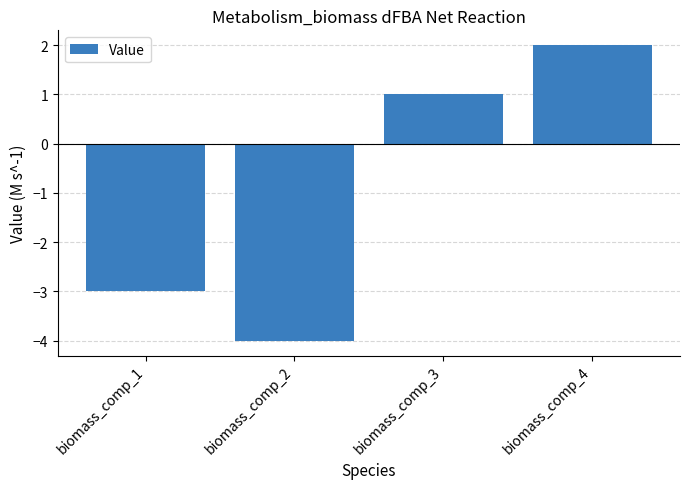

Rank the categories by value from highest to lowest.

biomass_comp_4, biomass_comp_3, biomass_comp_1, biomass_comp_2